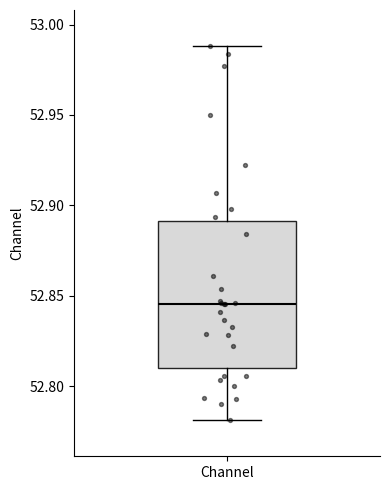

Read this box plot against the y-axis: the position of the median line, the range covered by the box, and the ends of both whiskers. The values are not printed on the chart, so give them approximately, as read against the axis.

median 52.845, box 52.810 to 52.890, whiskers 52.780 to 52.990